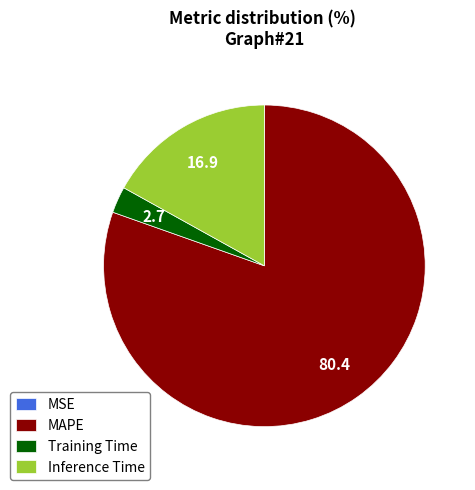

Which category accounts for the majority?

MAPE